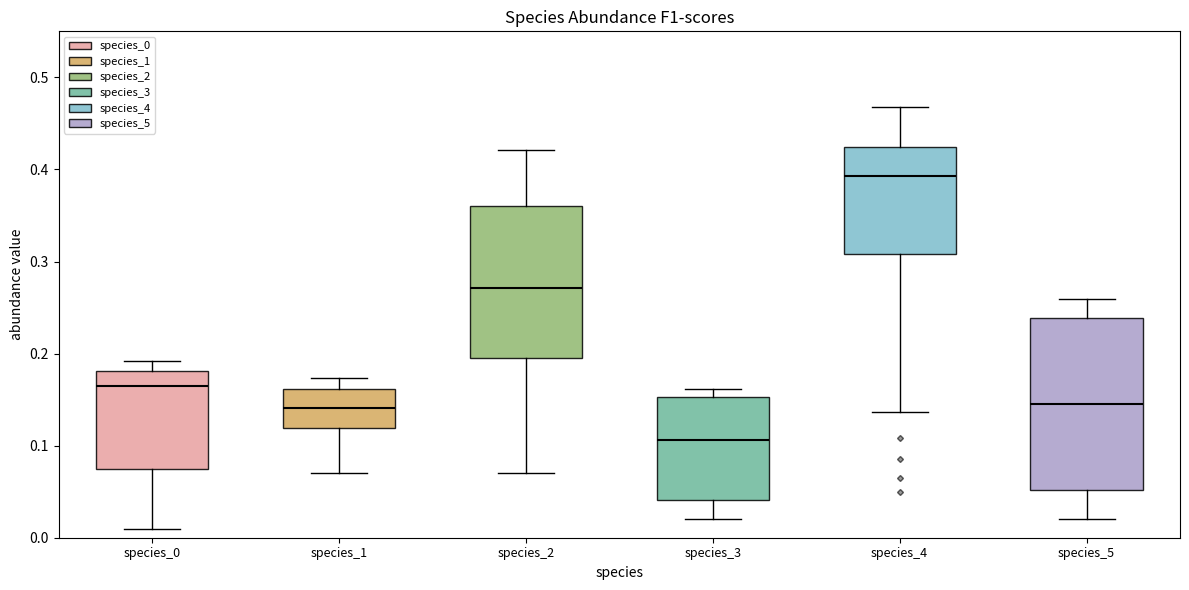

Reading left to right, transcribe this box plot: for each box, give where its median line is, the range the box spans, and where its two whiskers end, as read against the y-axis. The values are not printed on the chart, so give them approximately, as read against the axis.

species_0: median 0.16, box 0.07 to 0.18, whiskers 0.01 to 0.19
species_1: median 0.14, box 0.12 to 0.16, whiskers 0.07 to 0.17
species_2: median 0.27, box 0.20 to 0.36, whiskers 0.07 to 0.42
species_3: median 0.11, box 0.04 to 0.15, whiskers 0.02 to 0.16
species_4: median 0.39, box 0.31 to 0.42, whiskers 0.14 to 0.47
species_5: median 0.15, box 0.05 to 0.24, whiskers 0.02 to 0.26